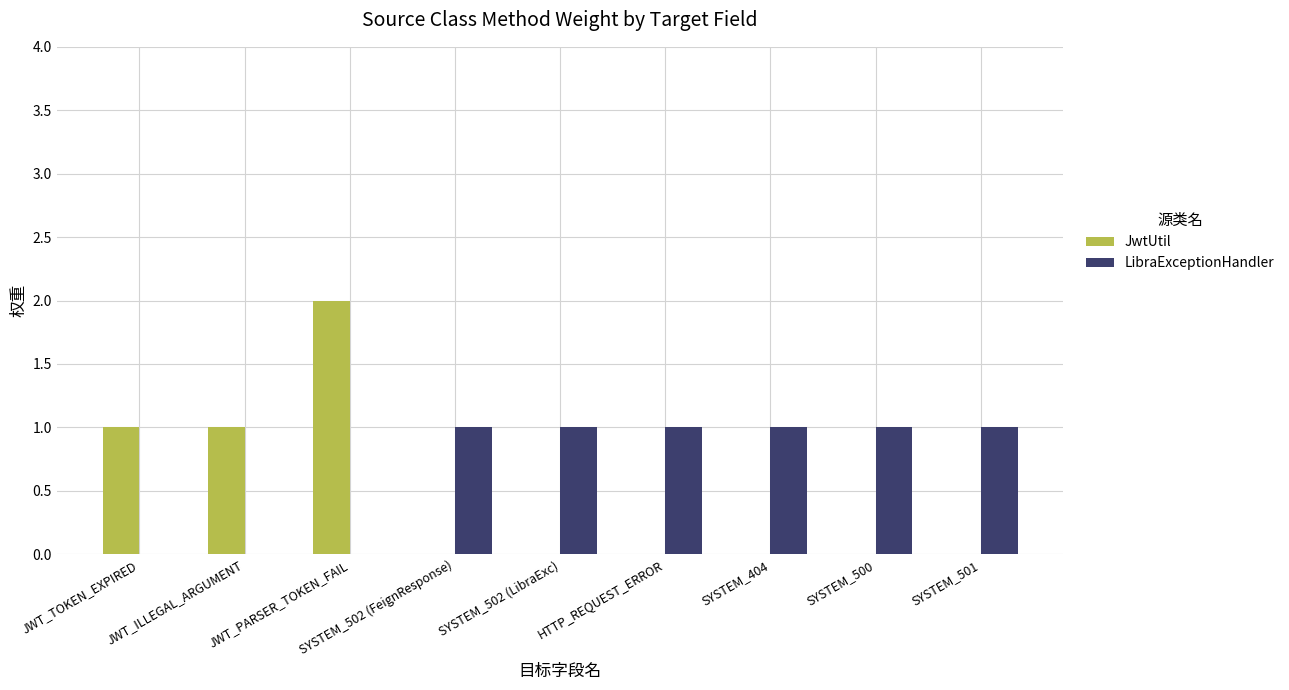

Reading left to right, transcribe all the data shown in this chart.

JwtUtil: 1	1	2	0	0	0	0	0	0
LibraExceptionHandler: 0	0	0	1	1	1	1	1	1